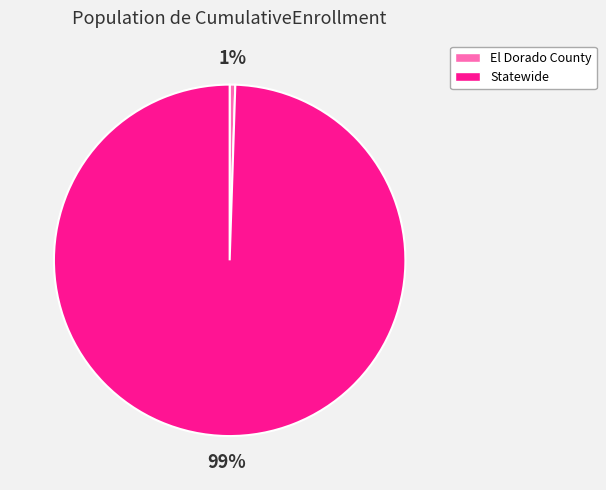

How many slices are in this pie chart?

2